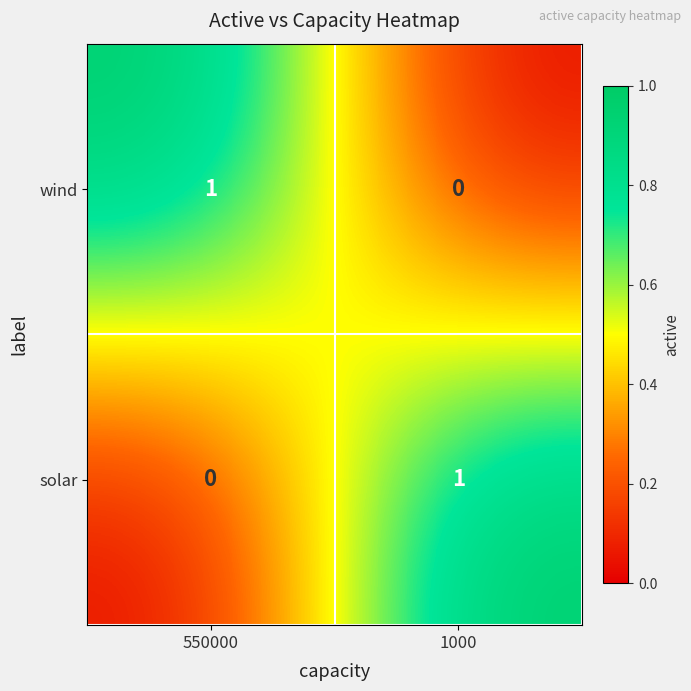

Reading left to right, what are all the values shown in this chart?

wind: 1	0
solar: 0	1